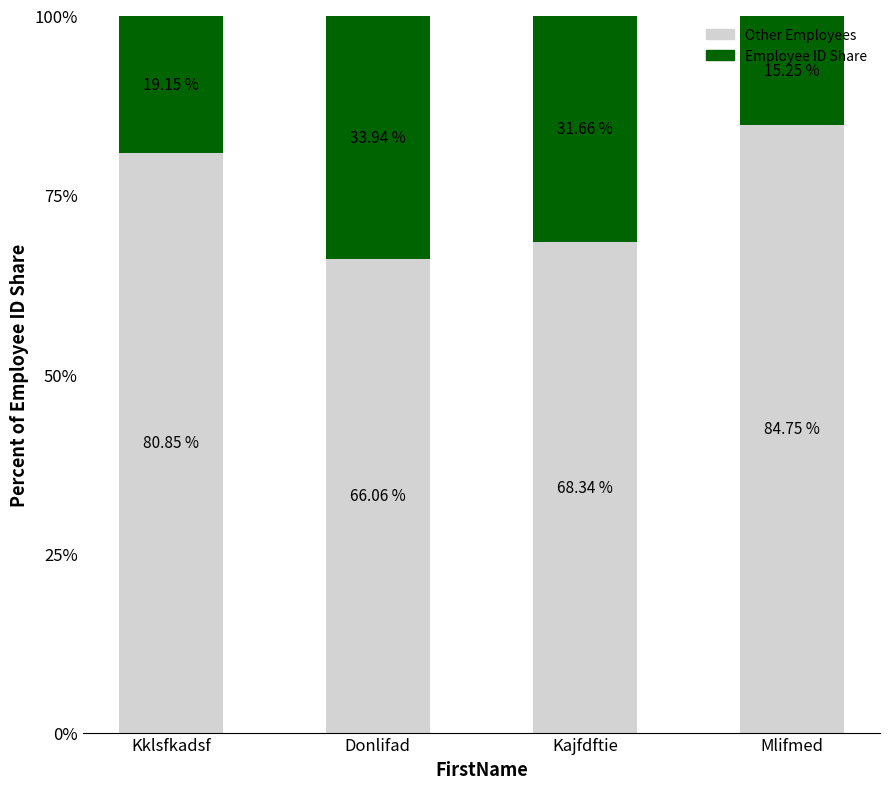

Which category has the highest value in the Other Employees series?

Mlifmed